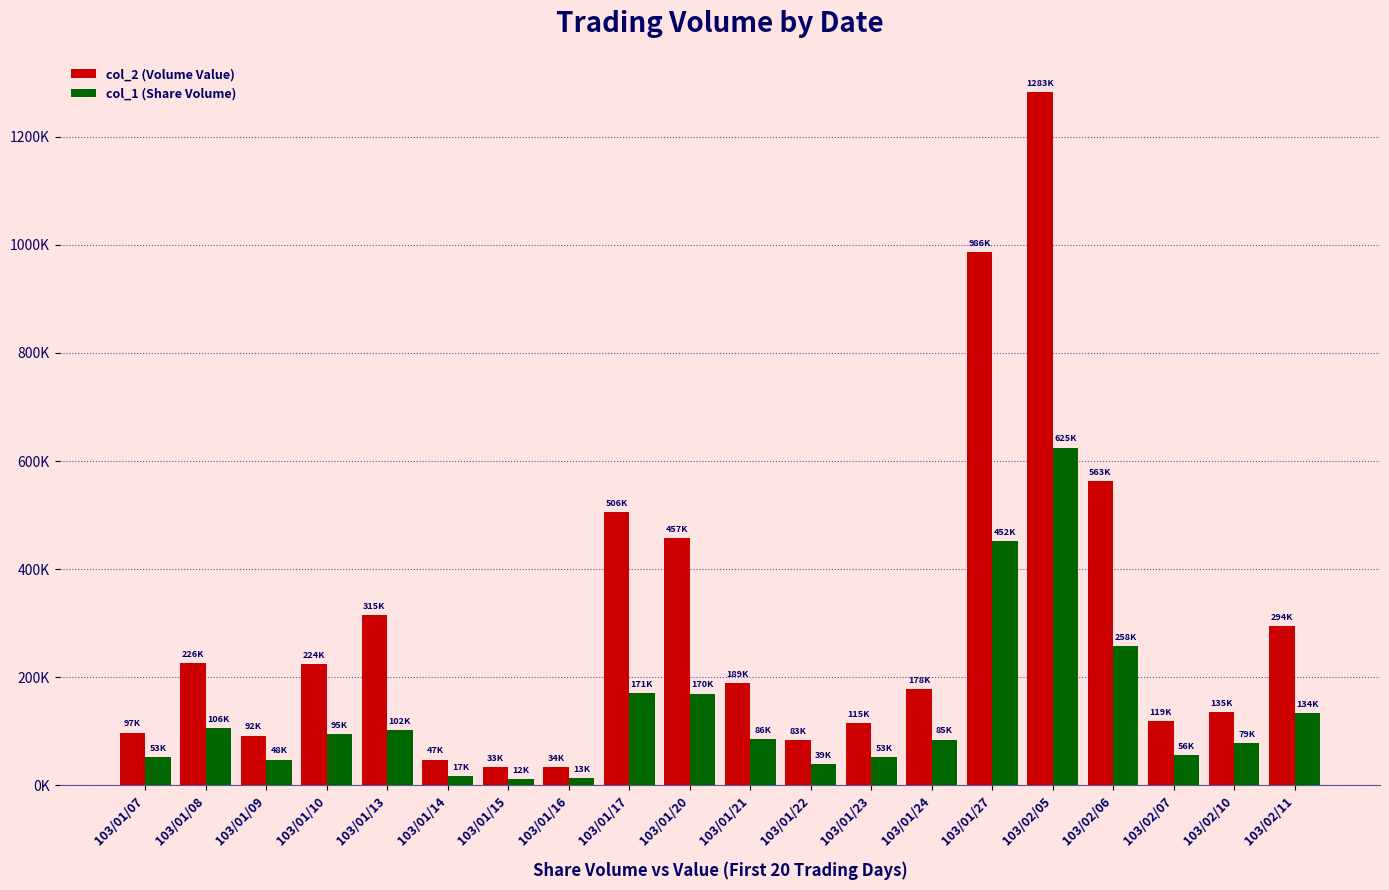

What is the label of the 19th bar from the left?

103/02/10